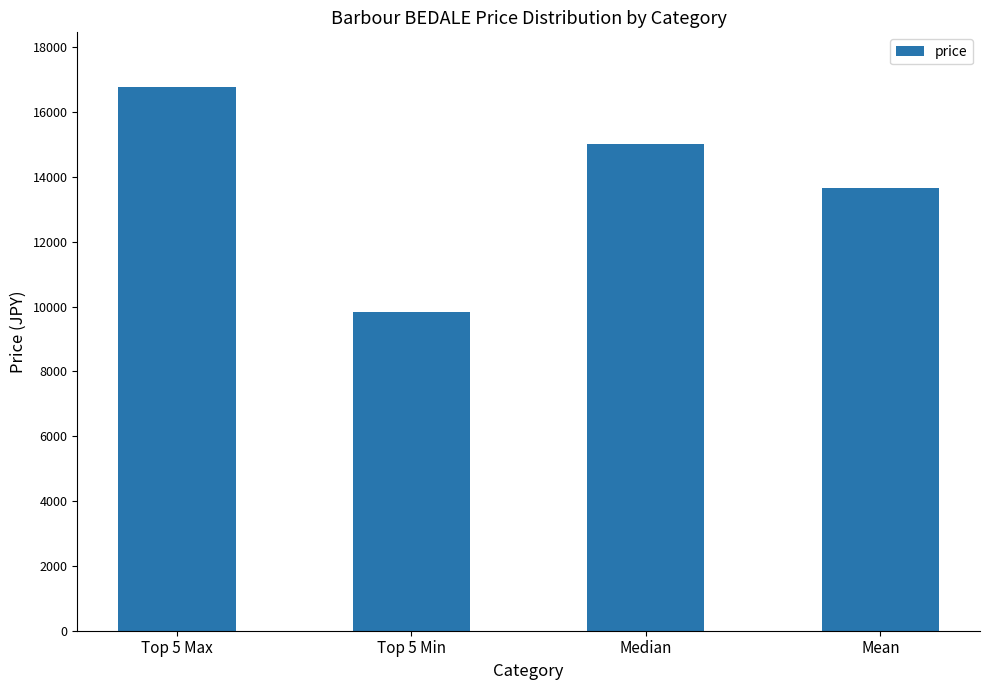

Where is the data nearest to the value 13299?

Mean